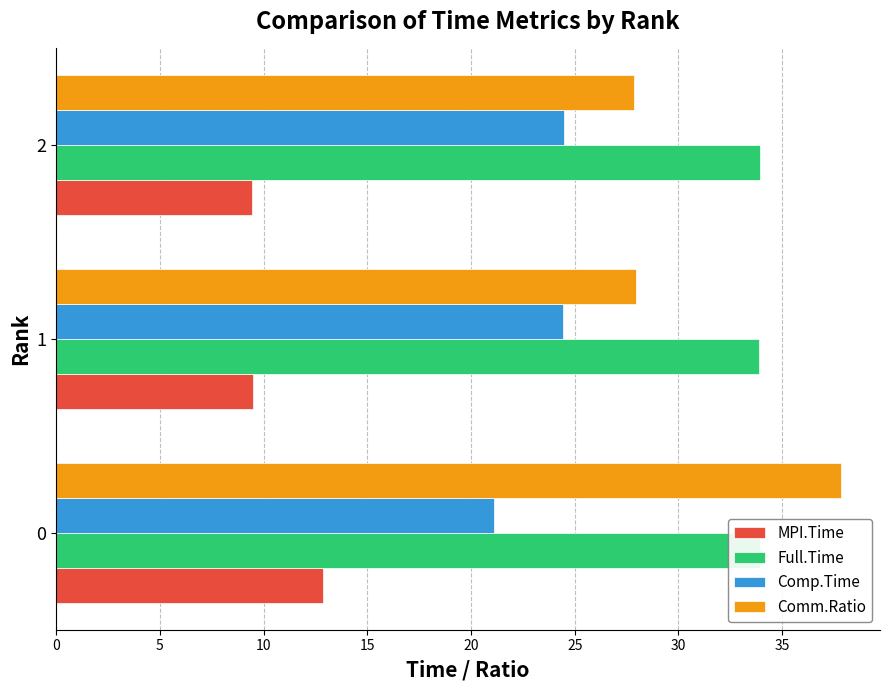

Count the number of categories in the chart.

3